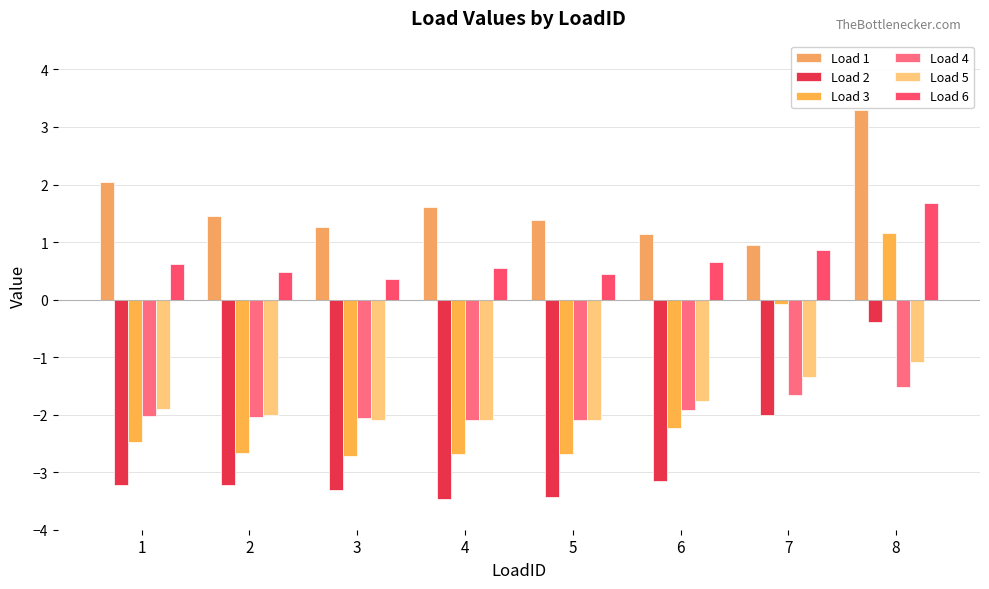

Which category has the lowest value in the Load 1 series?

7